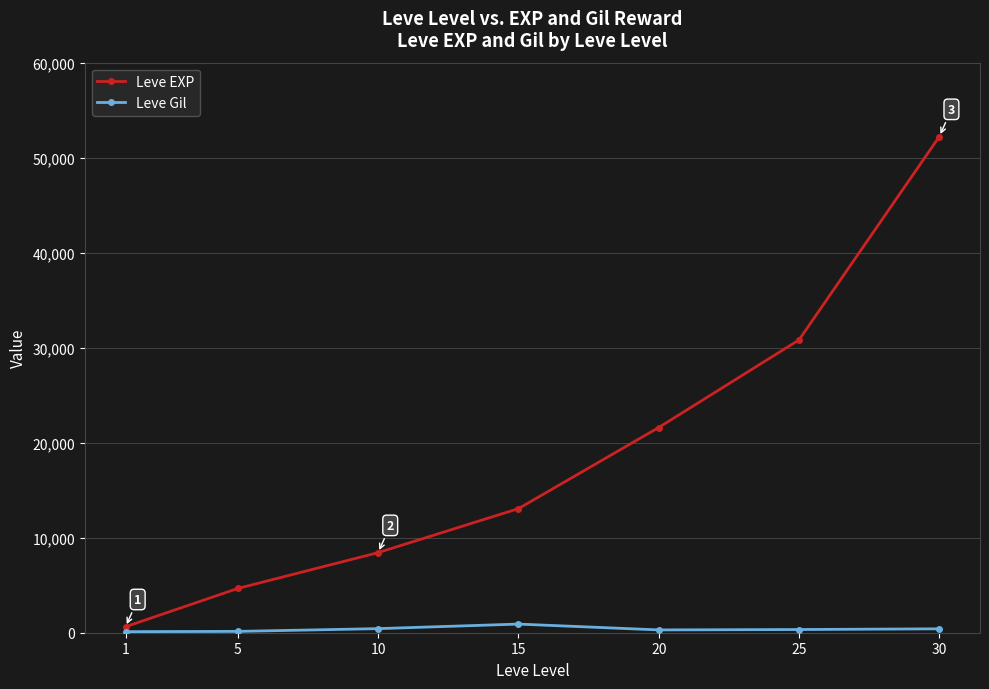

At 10, list the series in order from smallest to largest.

Leve Gil, Leve EXP